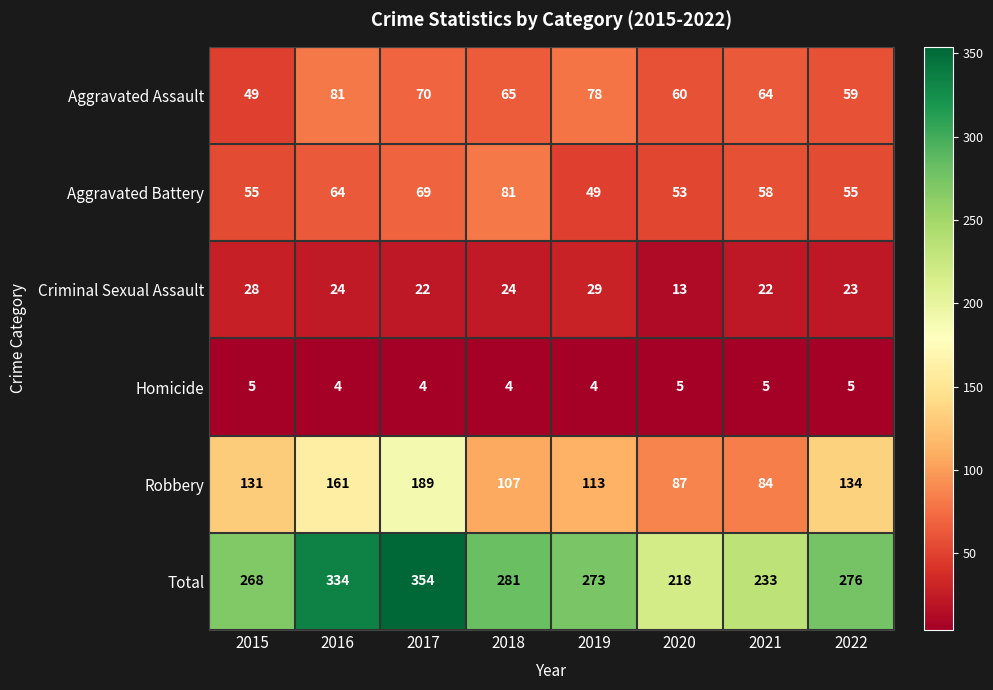

Which series has the largest total across all categories?

Total